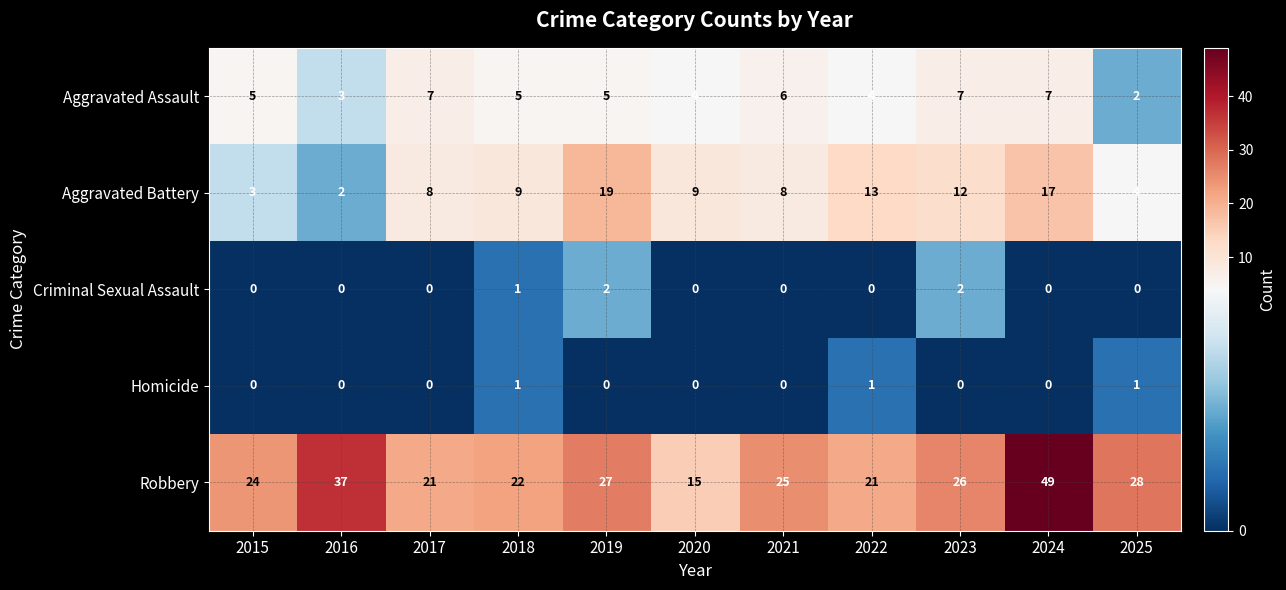

What is the difference between the second highest and second lowest values in the Robbery series?

16